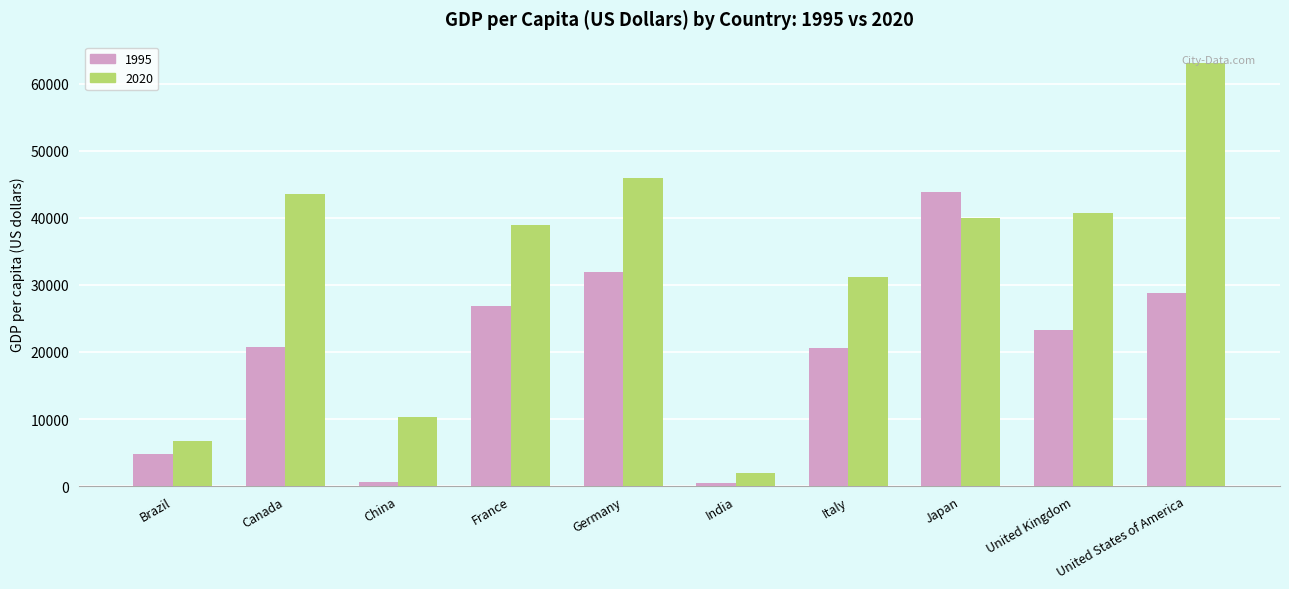

Is the value of 1995 at France greater than the value of 2020 at Germany?

No